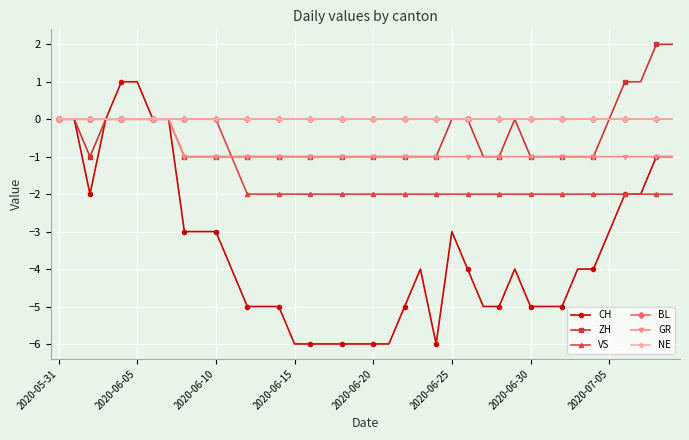

At how many categories does at least one series exceed 0?

6